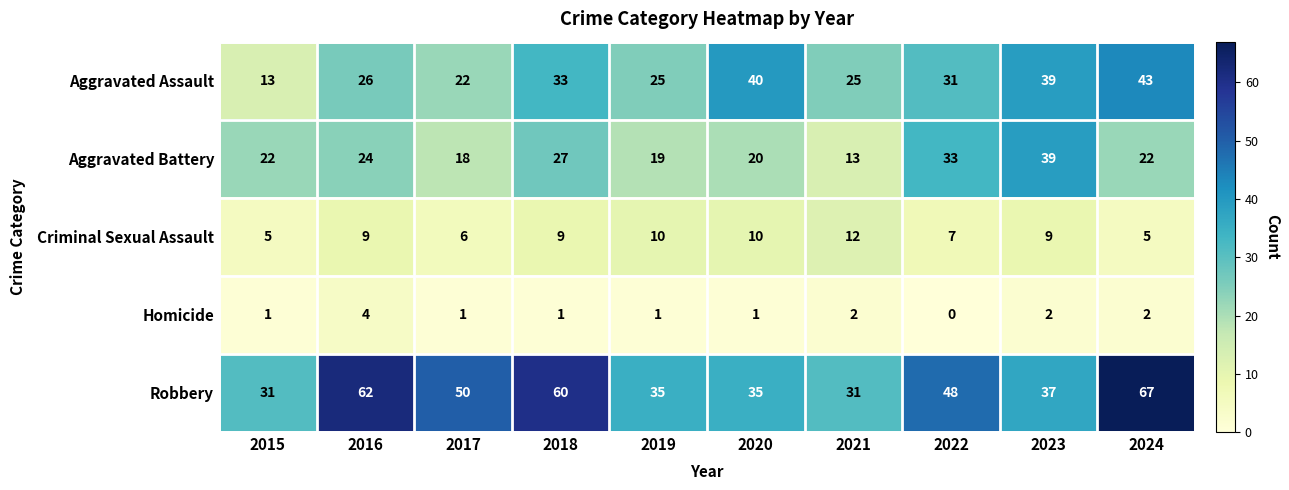

At how many categories does at least one series exceed 27?

10